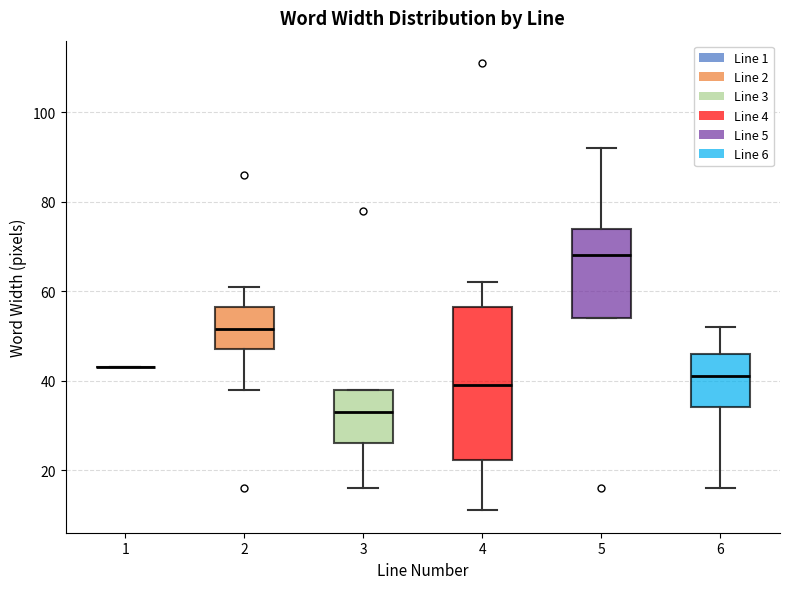

Where does the lower whisker of the box at x = 2 end on the y-axis? The values are not printed on the chart, so give them approximately, as read against the axis.

38